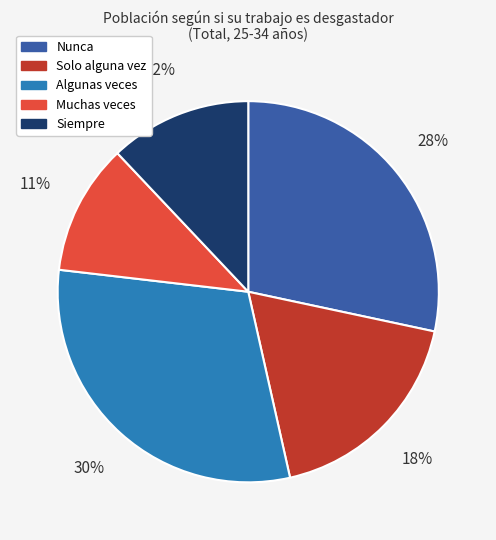

Is there a majority slice in this chart?

No